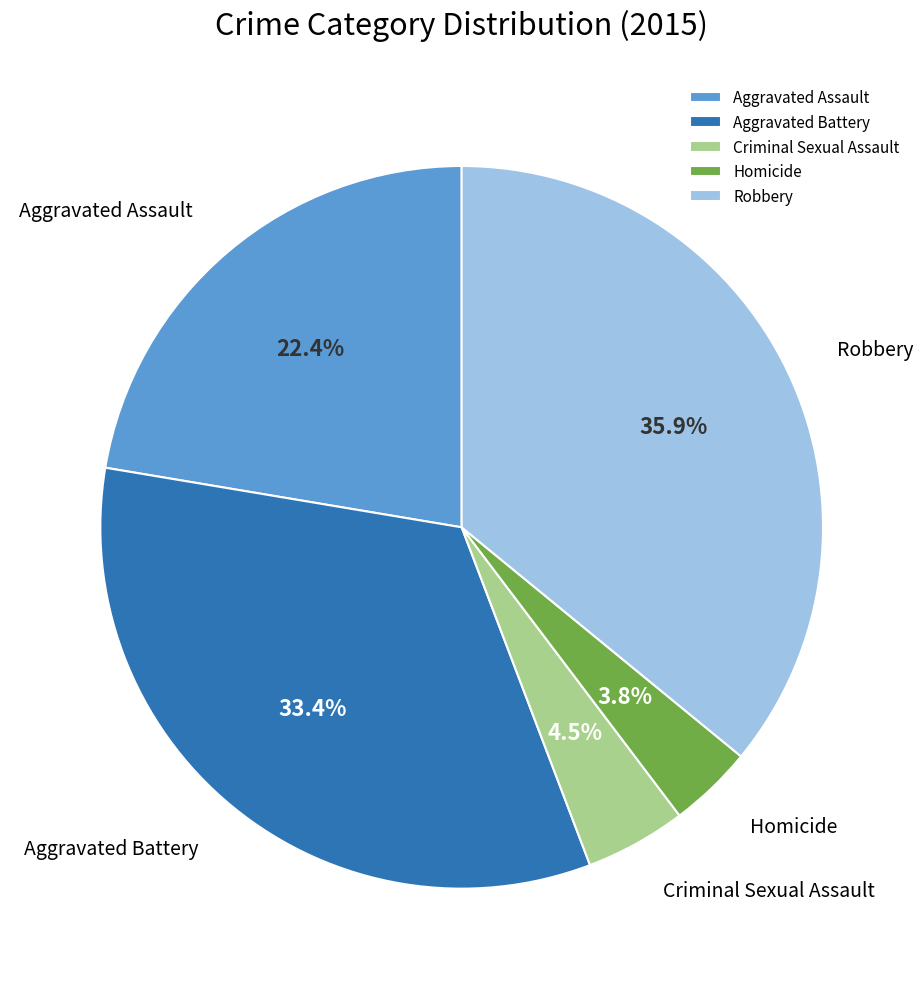

How many segments does this pie chart have?

5